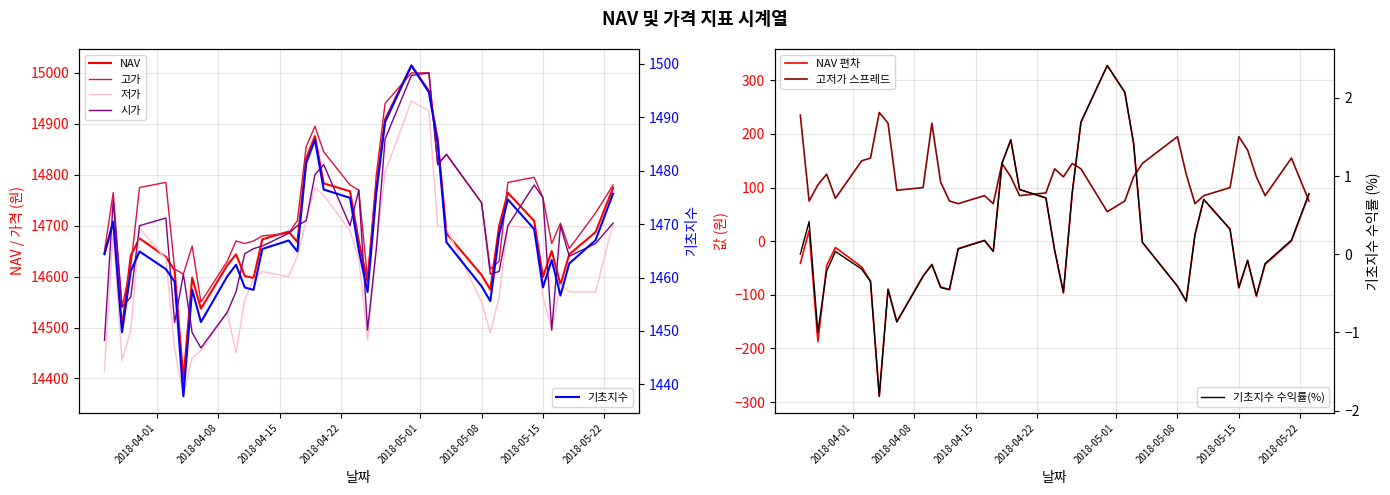

What is the difference between the maximum and minimum values in the NAV series?

616.8